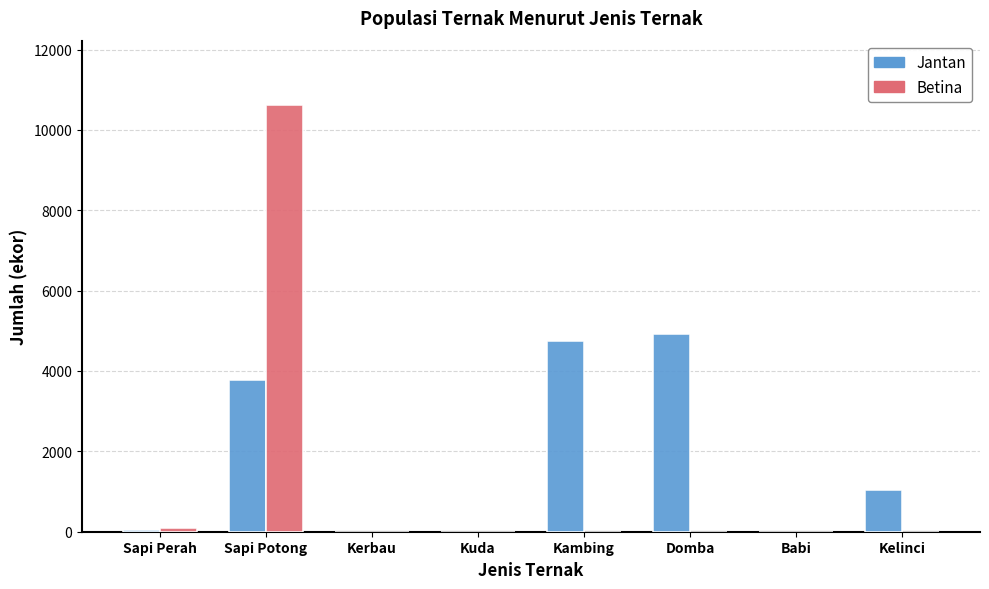

What is the sum of all Jantan values?

14503